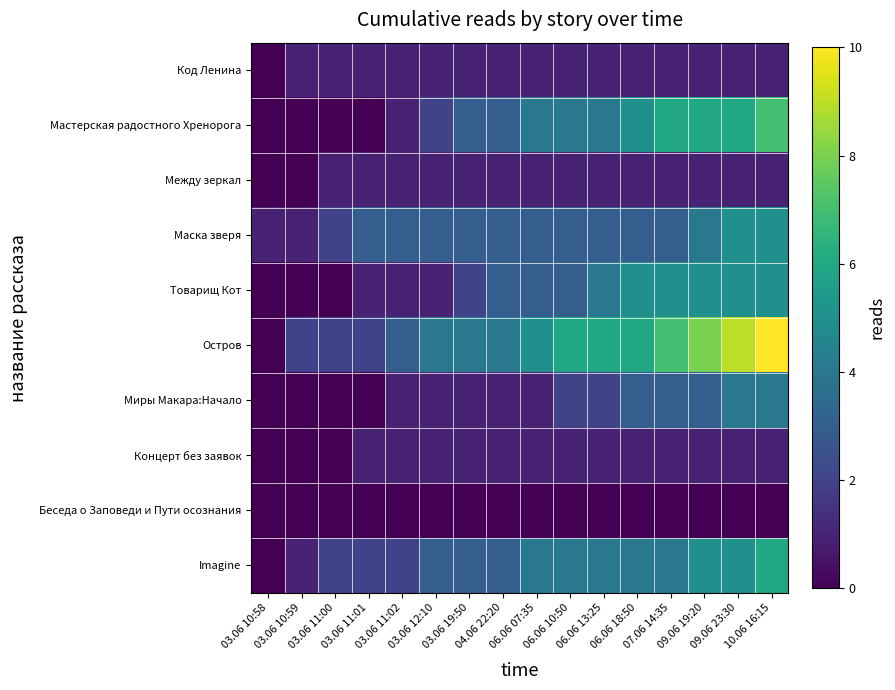

What is the total value across all series at 06.06 07:35?

23